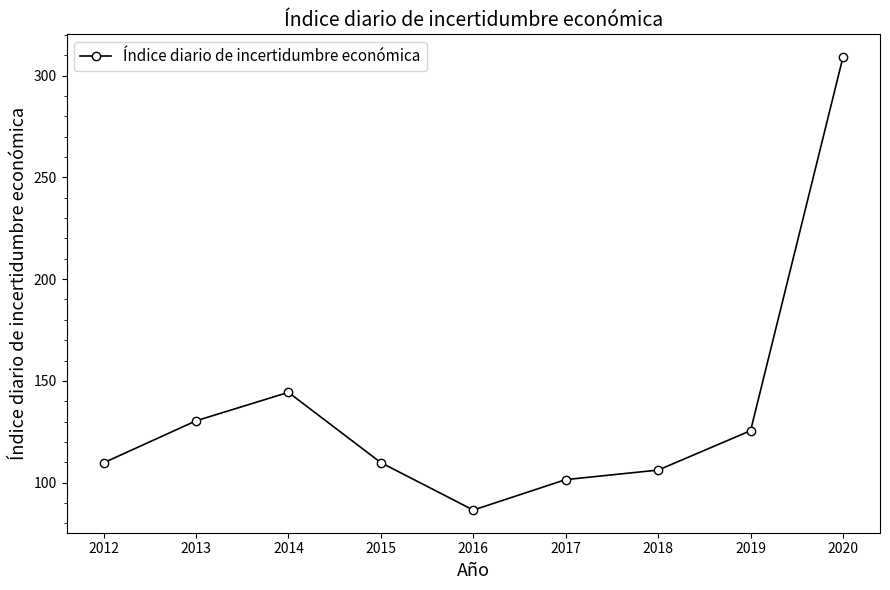

Is it true that the value at 2015 is 109.8?

True